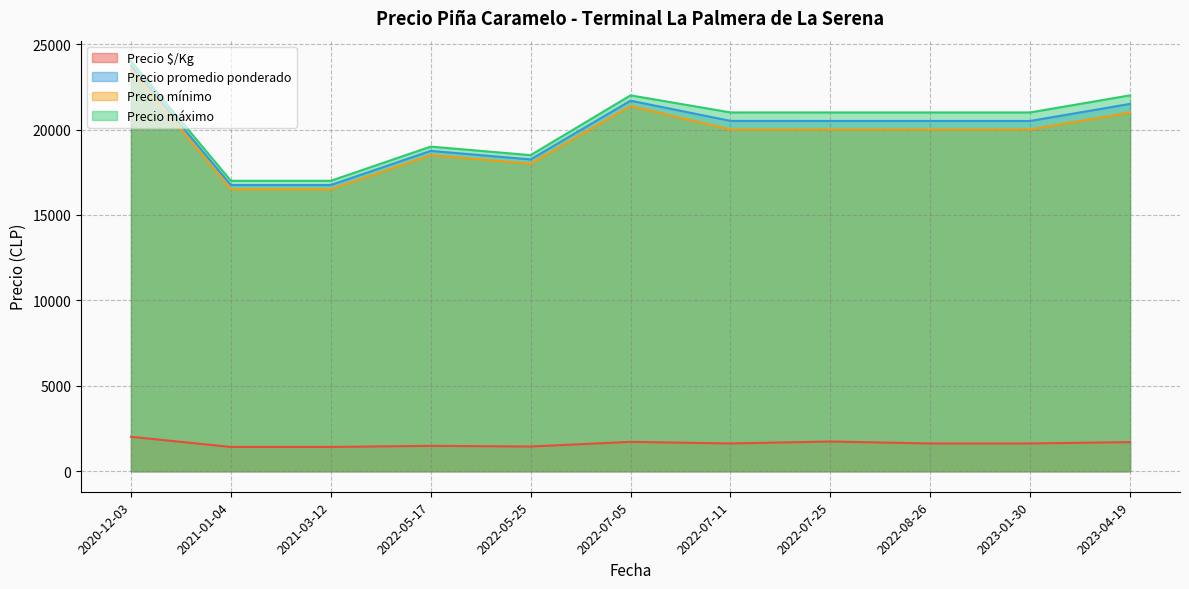

What is the difference between the maximum and minimum values in the Precio $/Kg series?

594.3